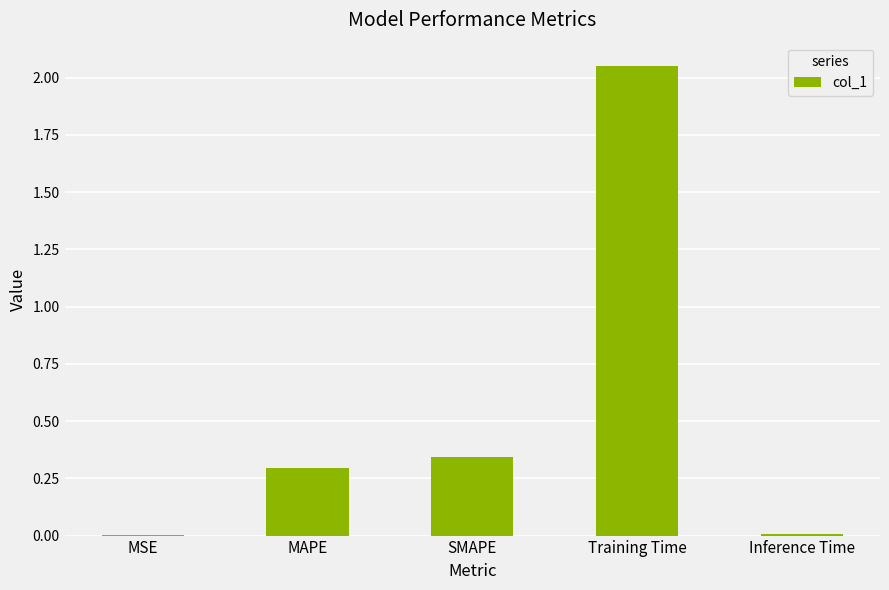

The chart shows a value of 0.3 at SMAPE. True or false?

True